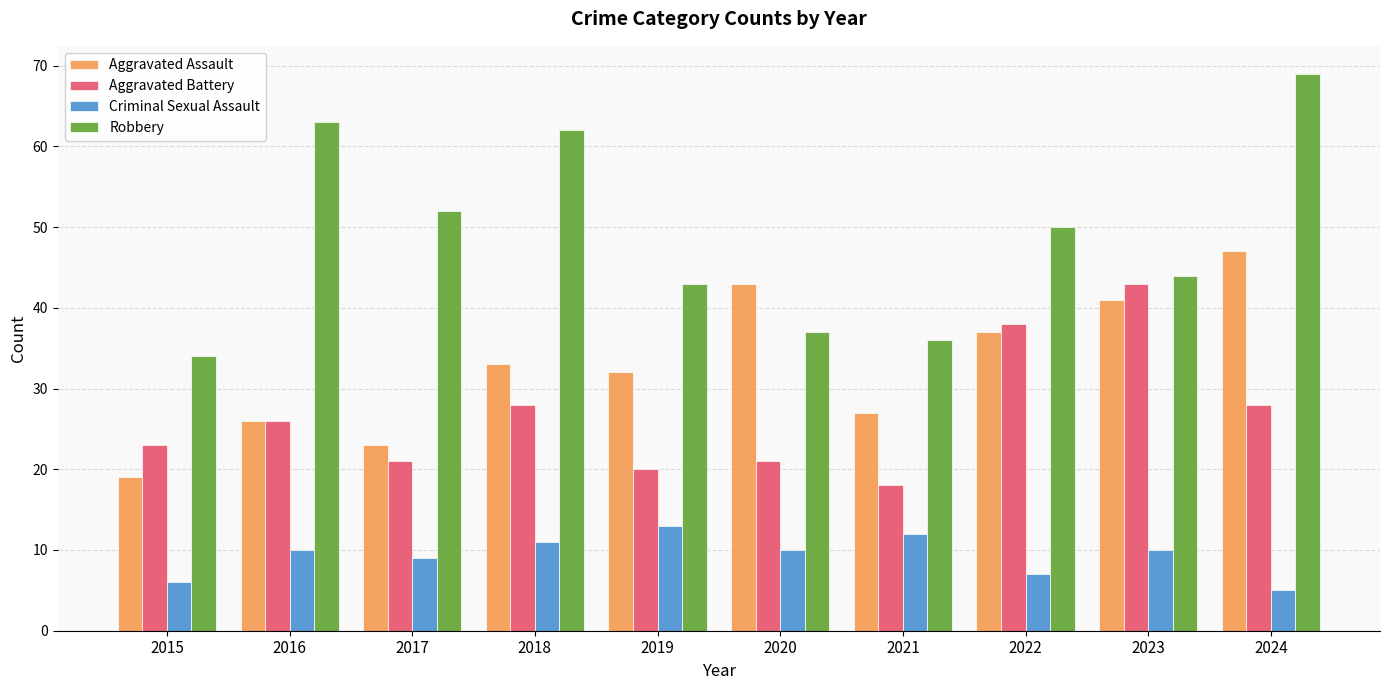

The Criminal Sexual Assault series shows 12 at 2021. True or false?

True